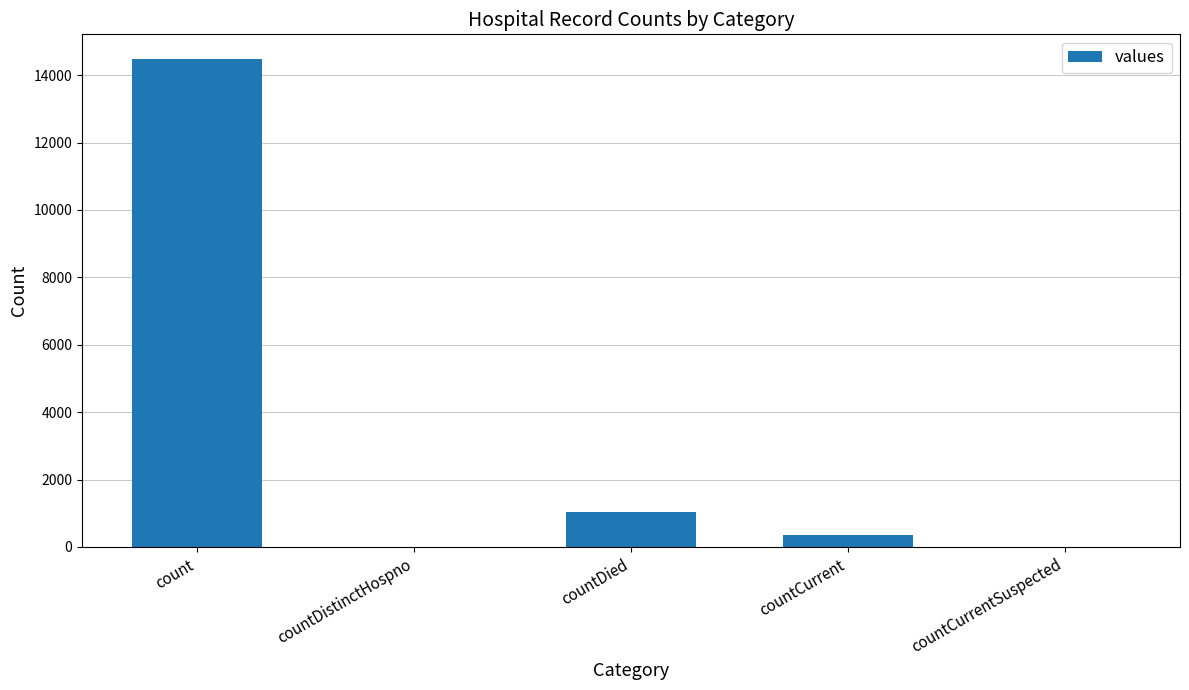

Reading left to right, transcribe all the data shown in this chart.

14488	0	1033	345	0